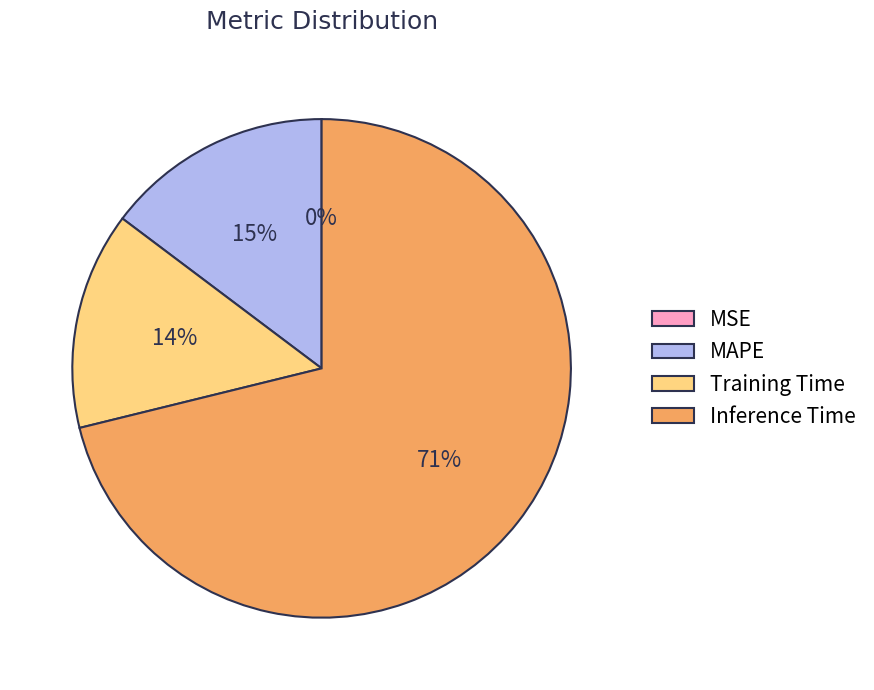

To the nearest percent, what is the difference between the MAPE and Training Time slice percentages?

1%